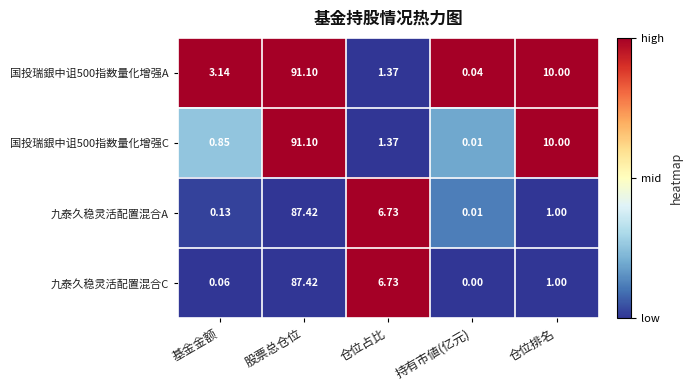

Rank the categories by 九泰久稳灵活配置混合C value from highest to lowest.

股票总仓位, 仓位占比, 仓位排名, 基金金额, 持有市値(亿元)